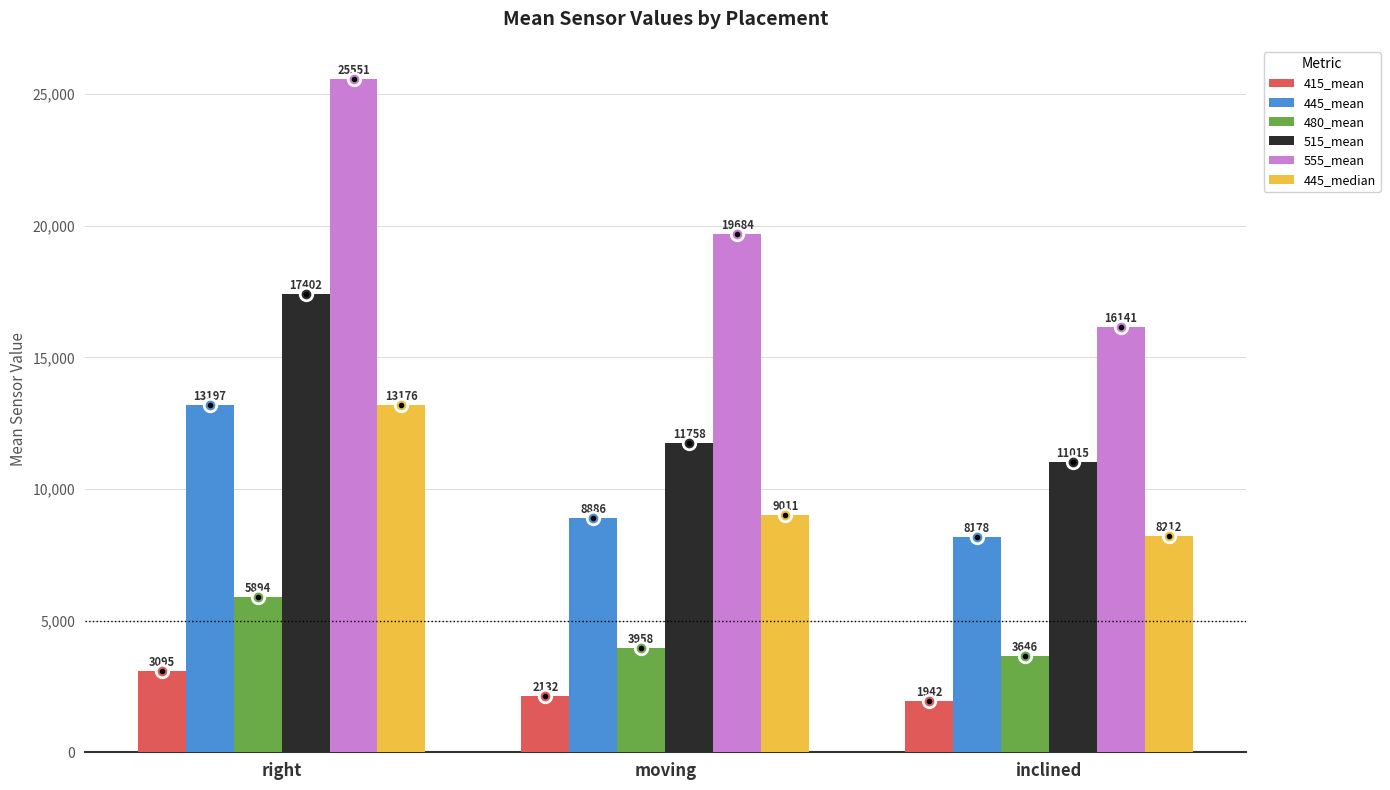

What are all the series names shown in the legend?

415_mean, 445_mean, 480_mean, 515_mean, 555_mean, 445_median